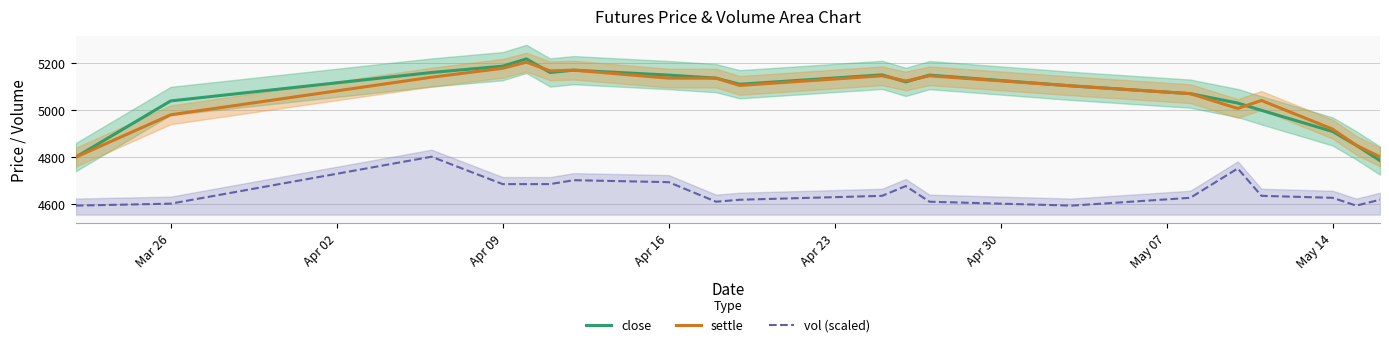

The value of close at May 14 is 7289.9. True or false?

False